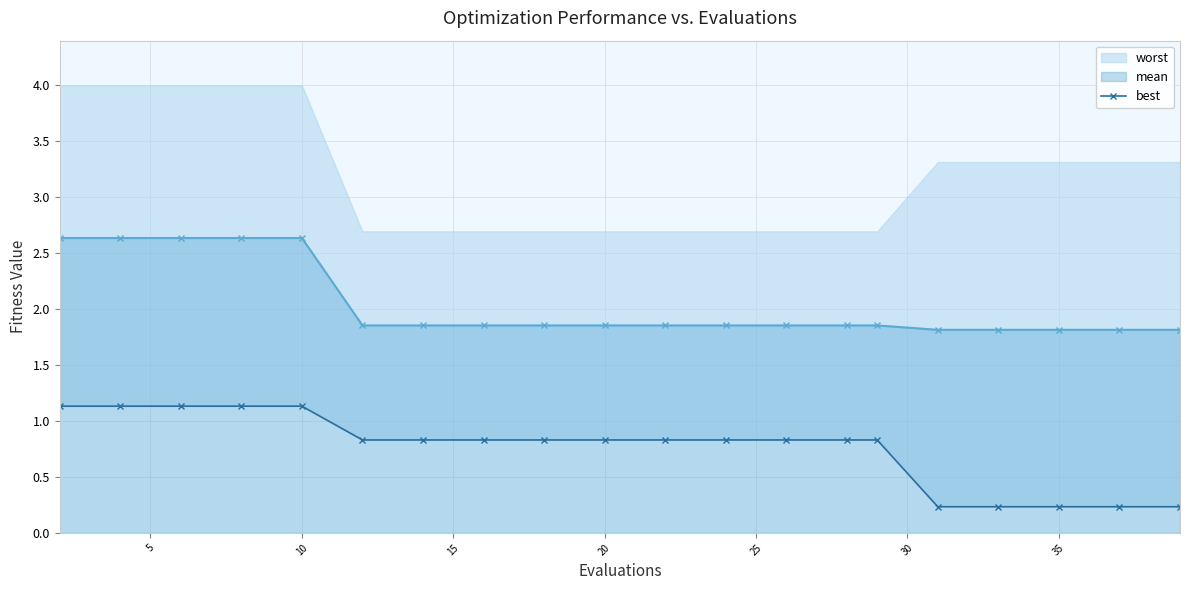

True or false: the data has more than 1 interior local peaks.

False